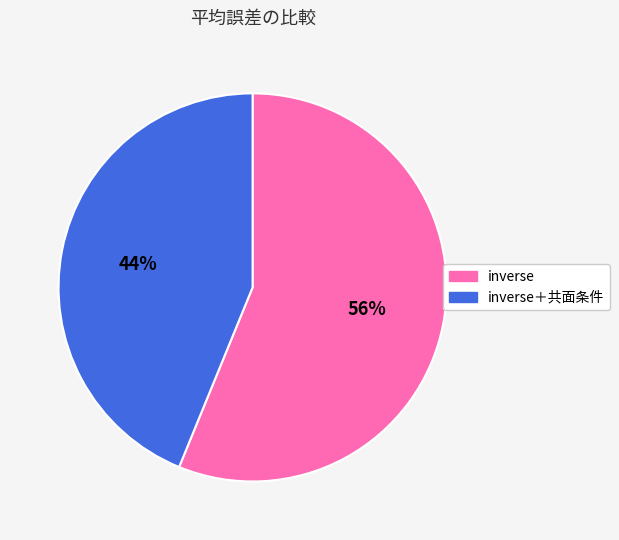

The inverse slice represents 56% of the pie. True or false?

True